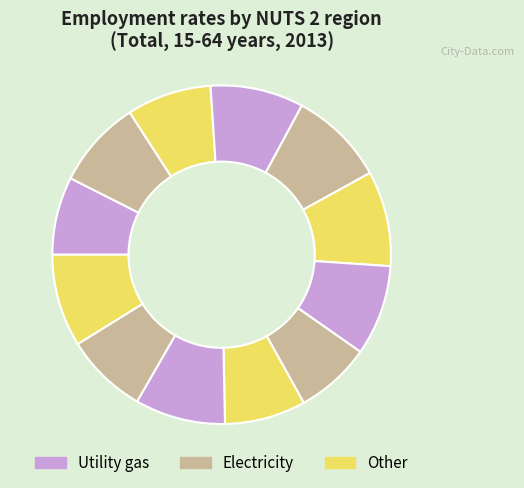

Count the number of slices in the pie.

12